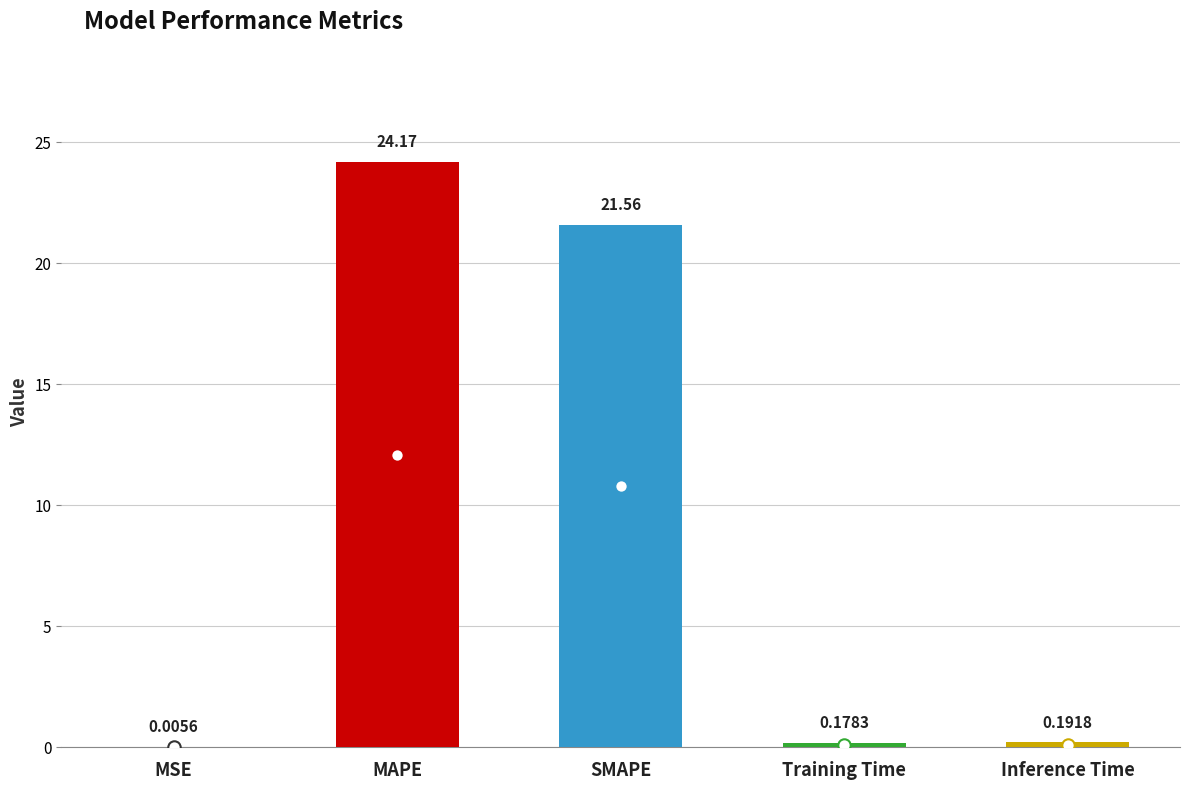

What is the change in value from MSE to MAPE?

+24.2